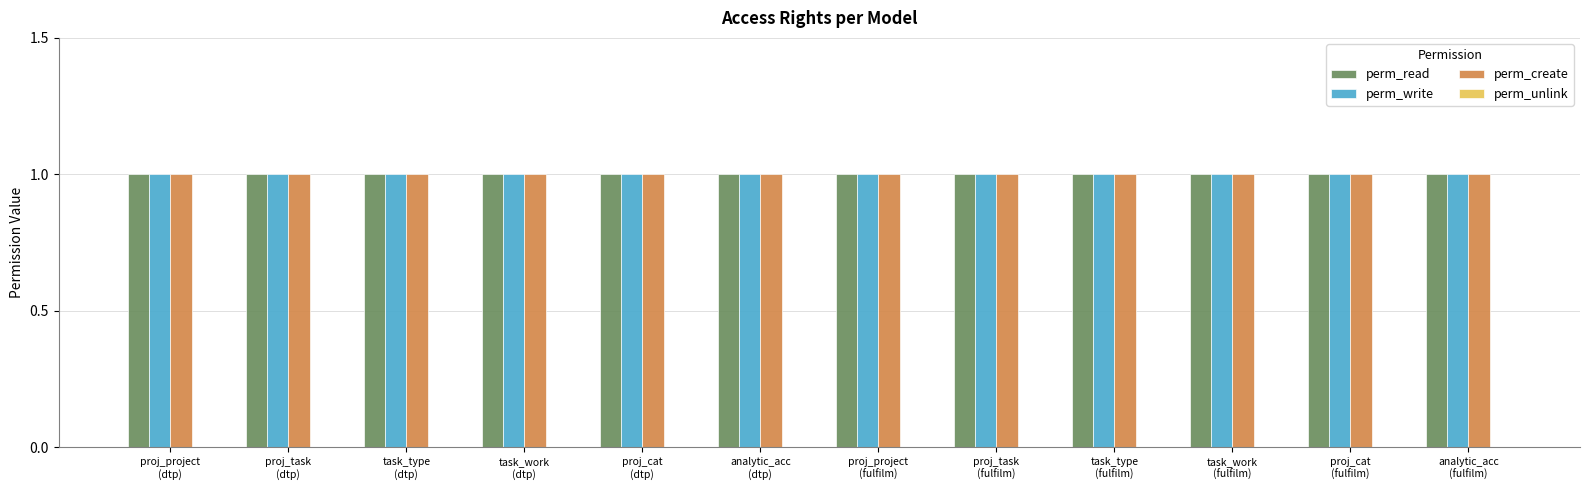

The value of perm_create at proj_task
(dtp) is 1. True or false?

False